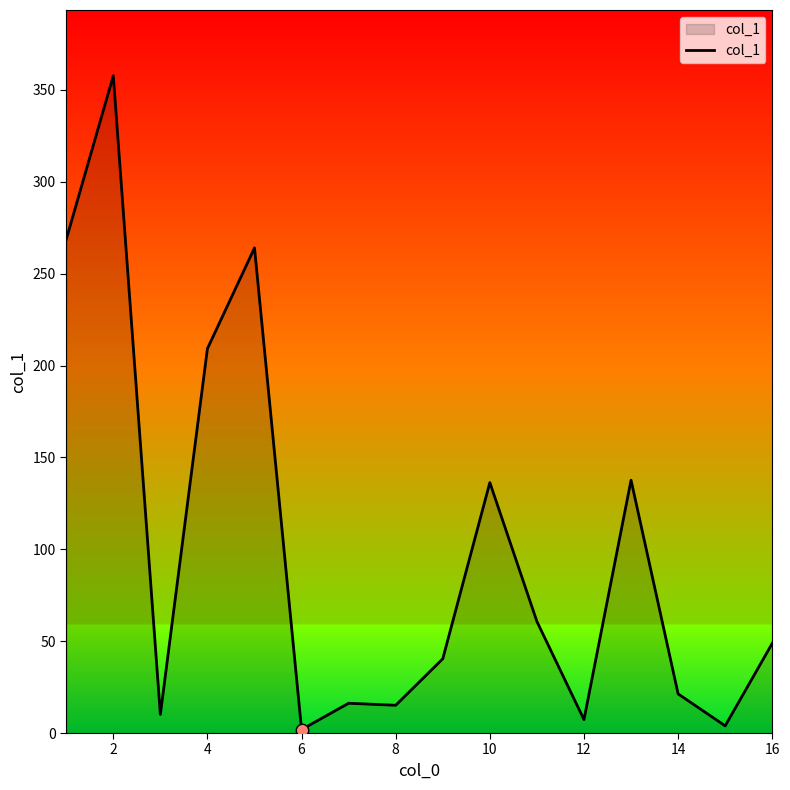

What is the difference between the maximum and minimum values?

355.8